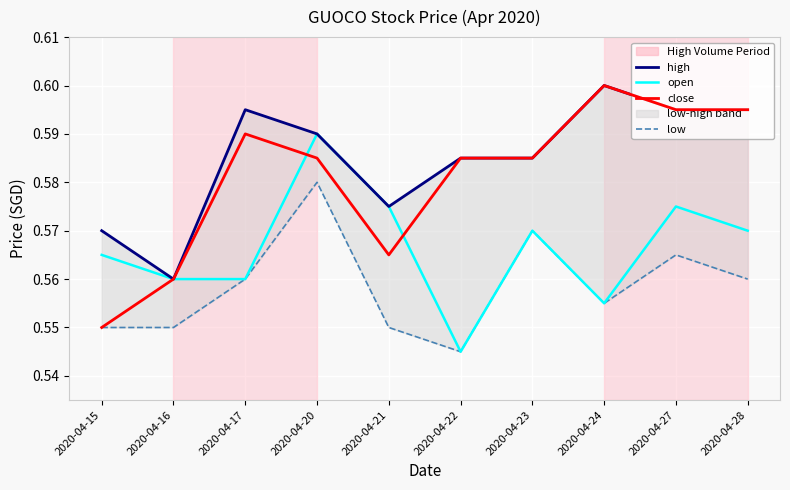

Where is open nearest to the value 0?

2020-04-22